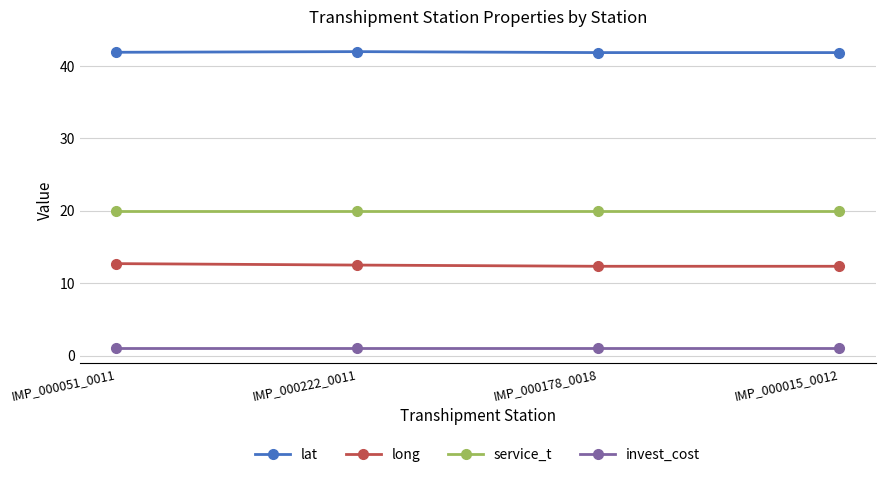

What is the label of the 3rd point from the right?

IMP_000222_0011